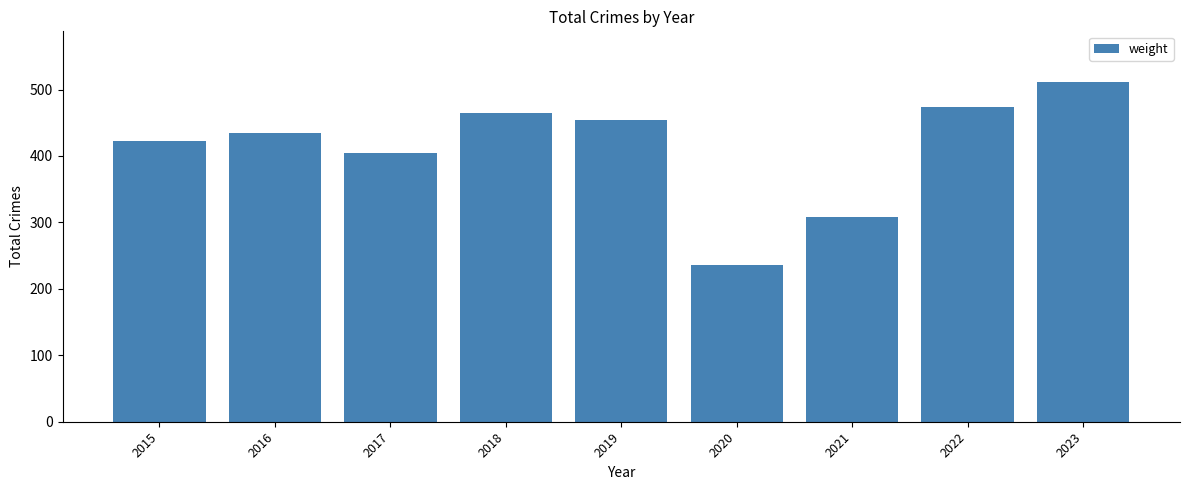

What is the ratio of the value at 2015 to the value at 2020?

1.8